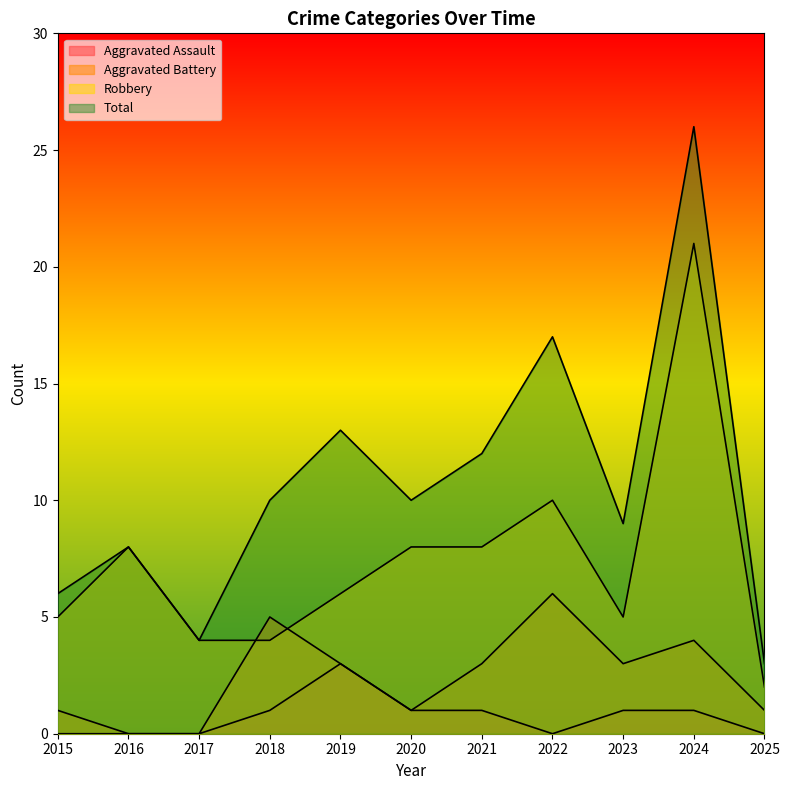

What is the difference between the maximum and minimum values in the Robbery series?

19